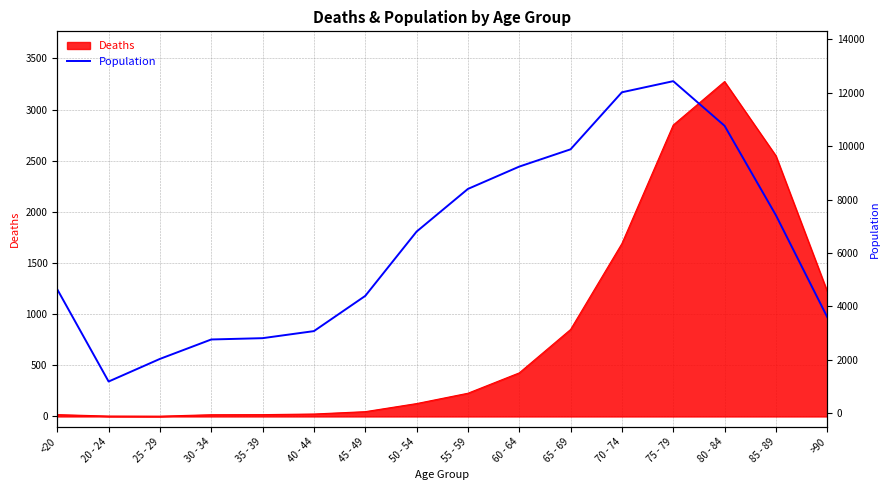

The value of Deaths at 75 - 79 is 4138. True or false?

False